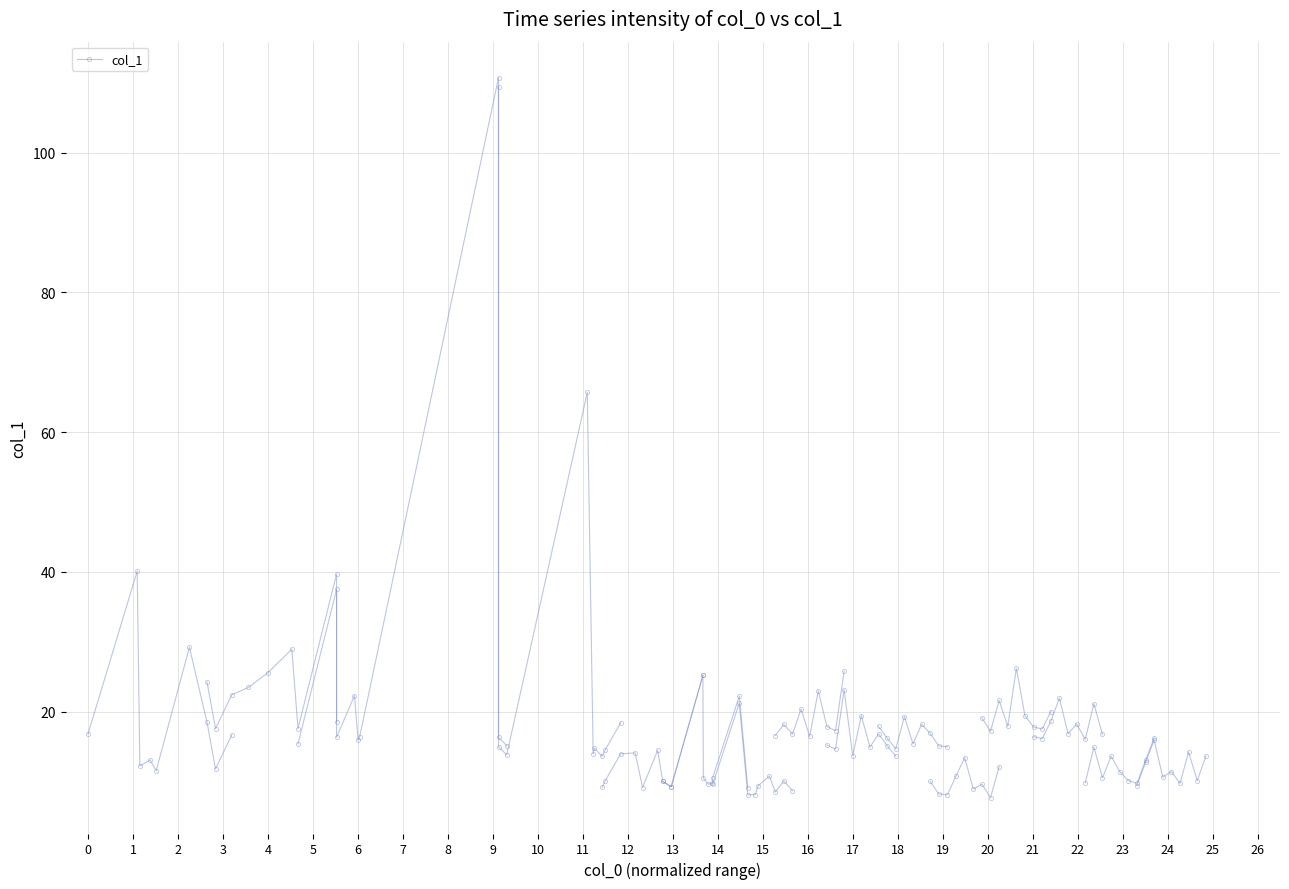

The value at 1 is 26.7. True or false?

False